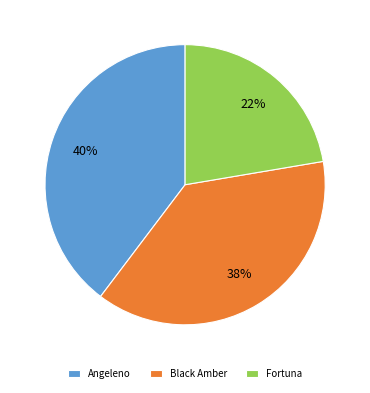

How many slices are in this pie chart?

3